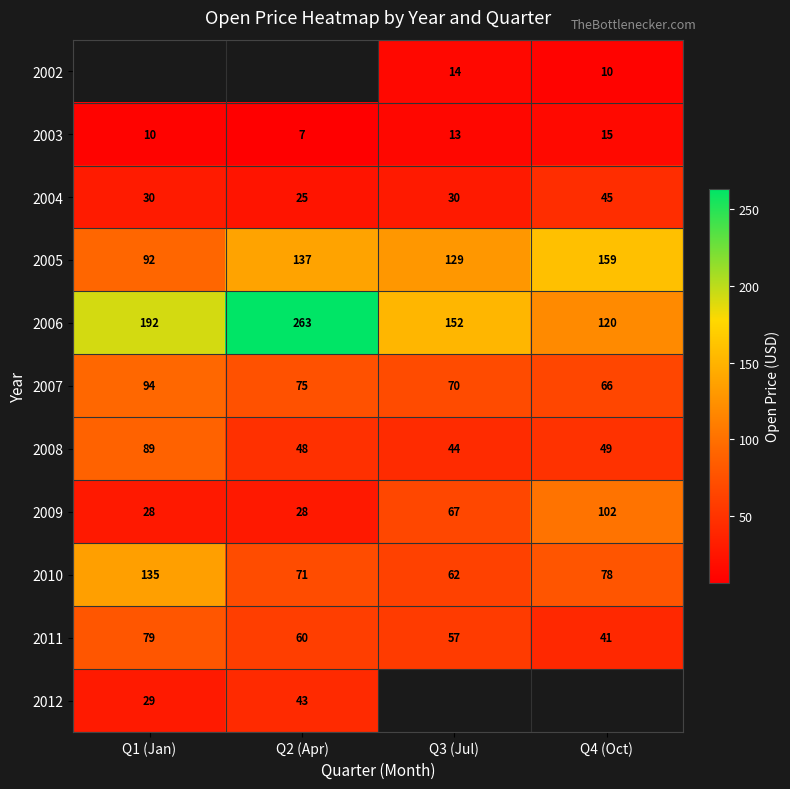

Is the value of 2002 at Q4 (Oct) greater than the value of 2011 at Q2 (Apr)?

No